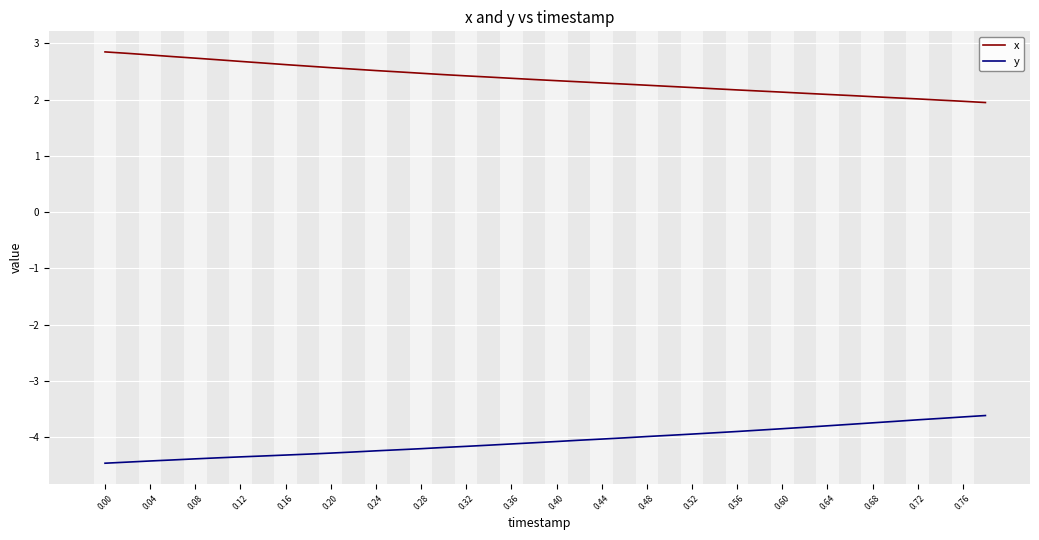

Which series has the largest total across all categories?

x